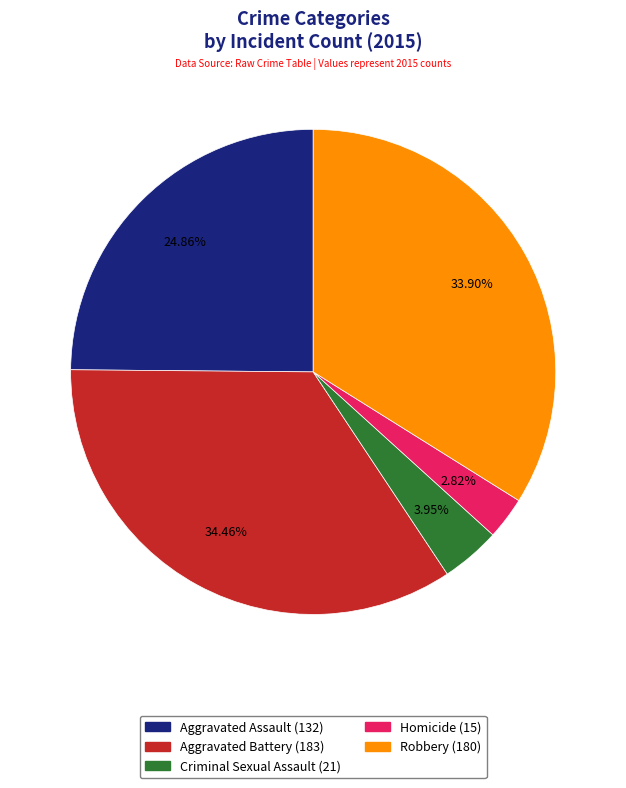

To the nearest percent, what percentage of the pie is Robbery?

34%